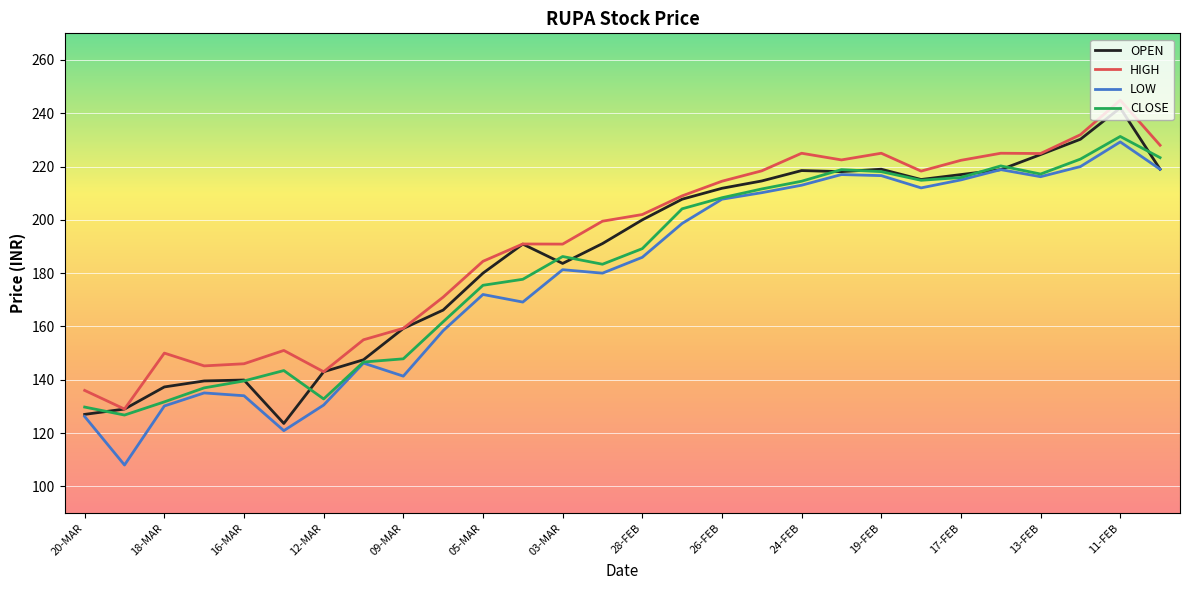

Does the chart have visible grid lines?

Yes